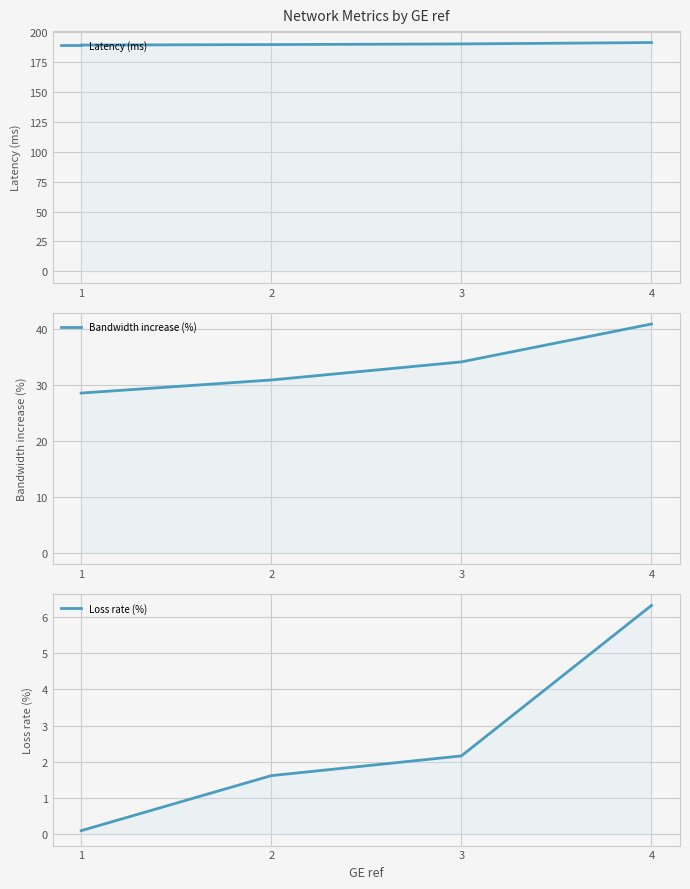

What is the spread (max minus min) of values at 1?

189.3